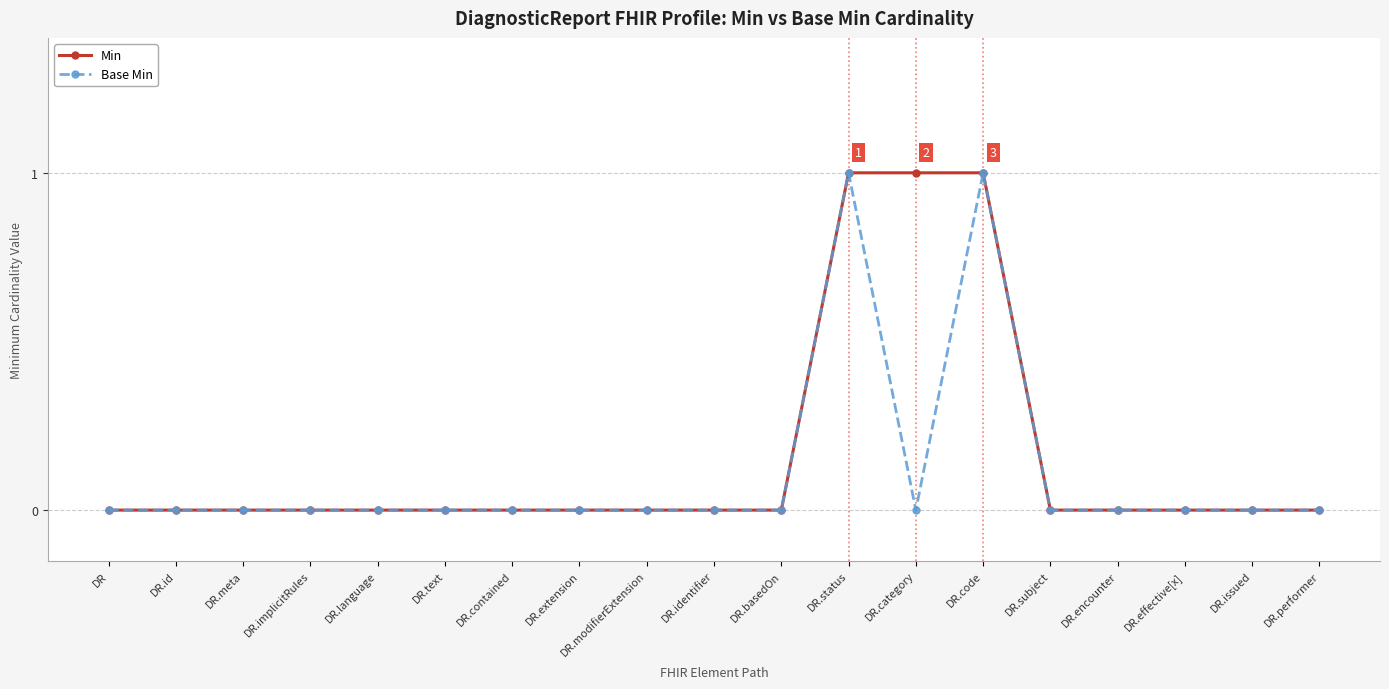

Rank the series at DR.category from highest to lowest value.

Min, Base Min